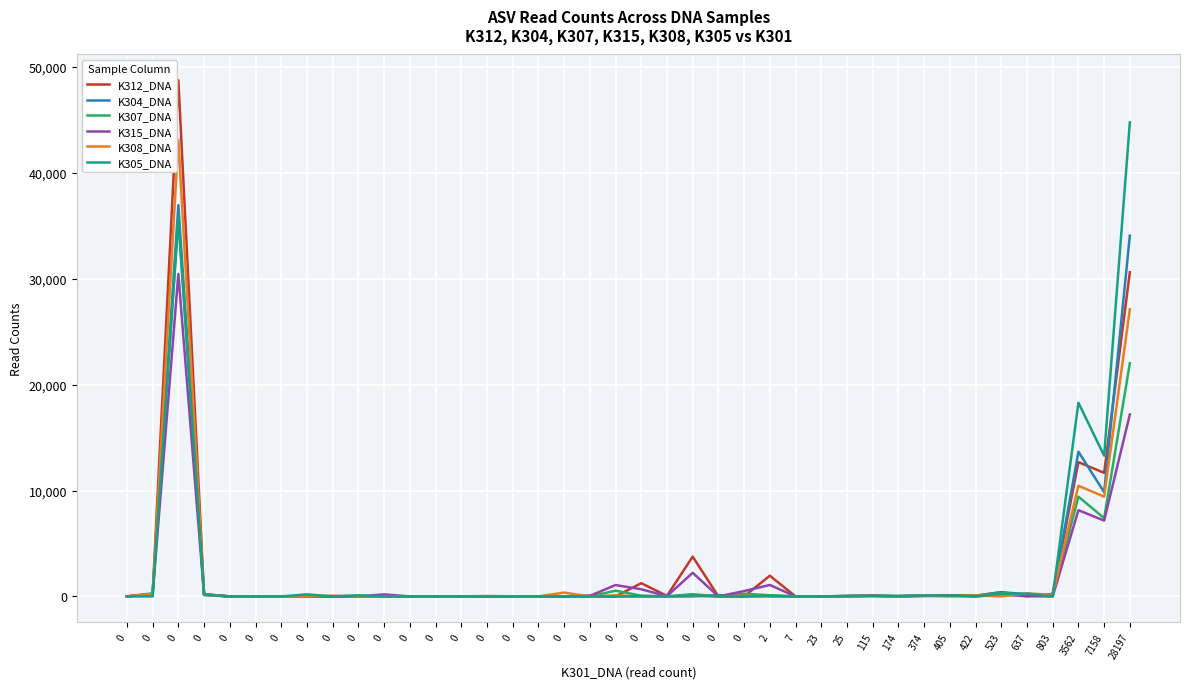

What is the difference between the maximum and minimum values in the K312_DNA series?

48751